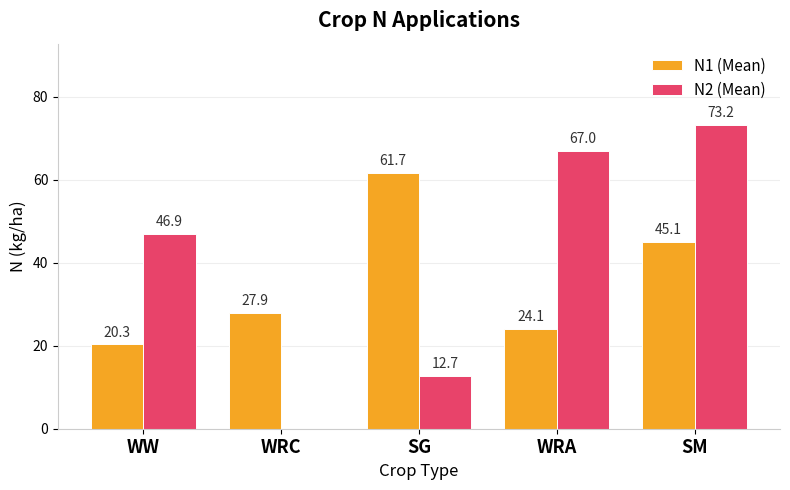

What are all the series names shown in the legend?

N1 (Mean), N2 (Mean)